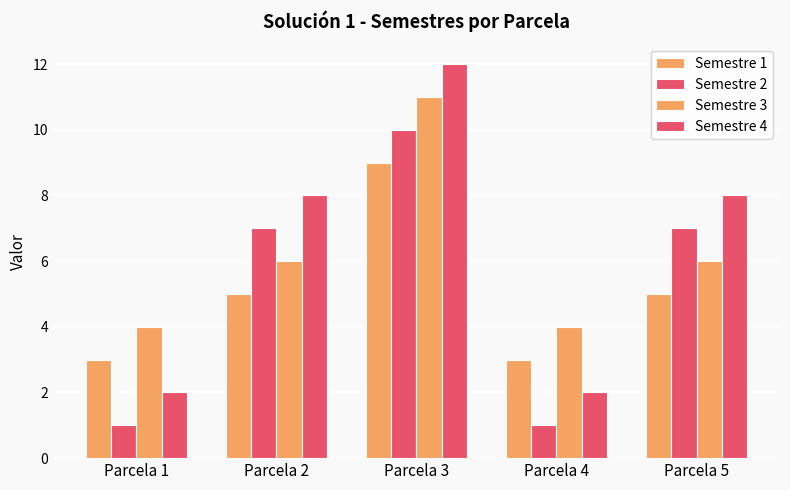

What is the value of the Semestre 1 bar at the 2nd from the left?

5